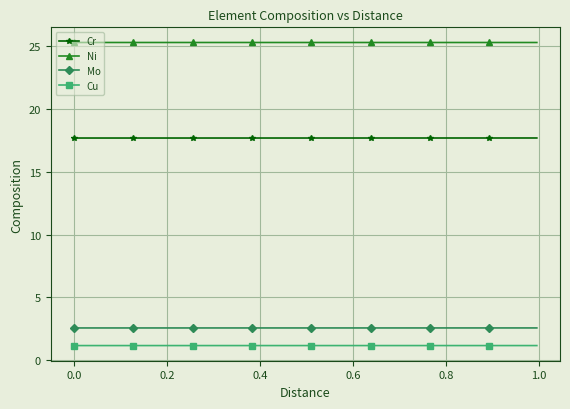

How many lines are shown in the chart?

4